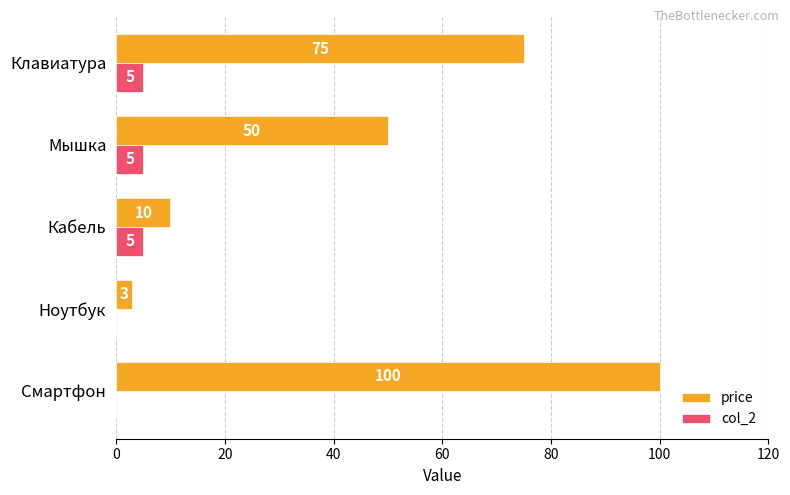

Which series changed the most between Смартфон and Мышка?

price